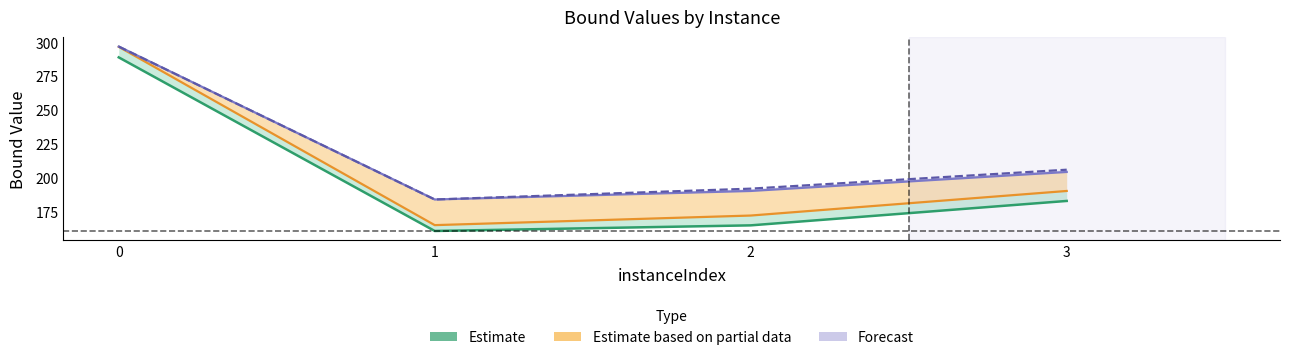

Reading left to right, transcribe all the data shown in this chart.

lpBoundPostVpc: 0=289.0	1=160.7	2=164.9	3=182.9
rootDualBound: 0=296.8	1=165.0	2=172.1	3=190.3
dualBound: 0=297.0	1=184.0	2=190.3	3=204.3
primalBound: 0=297.0	1=184.0	2=192.0	3=206.0